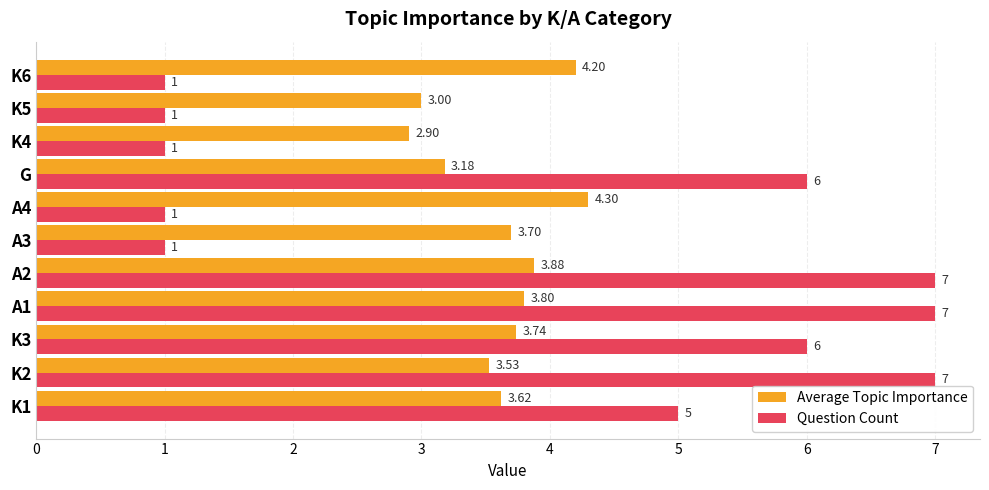

What is the greatest value displayed?

7.0